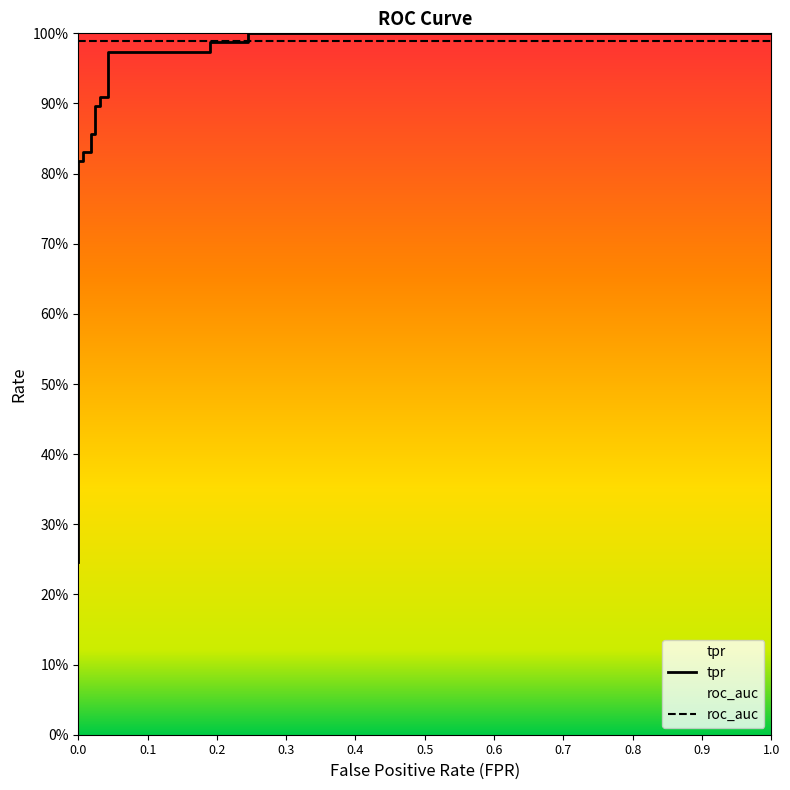

Is this an area chart (filled region under the line)?

No